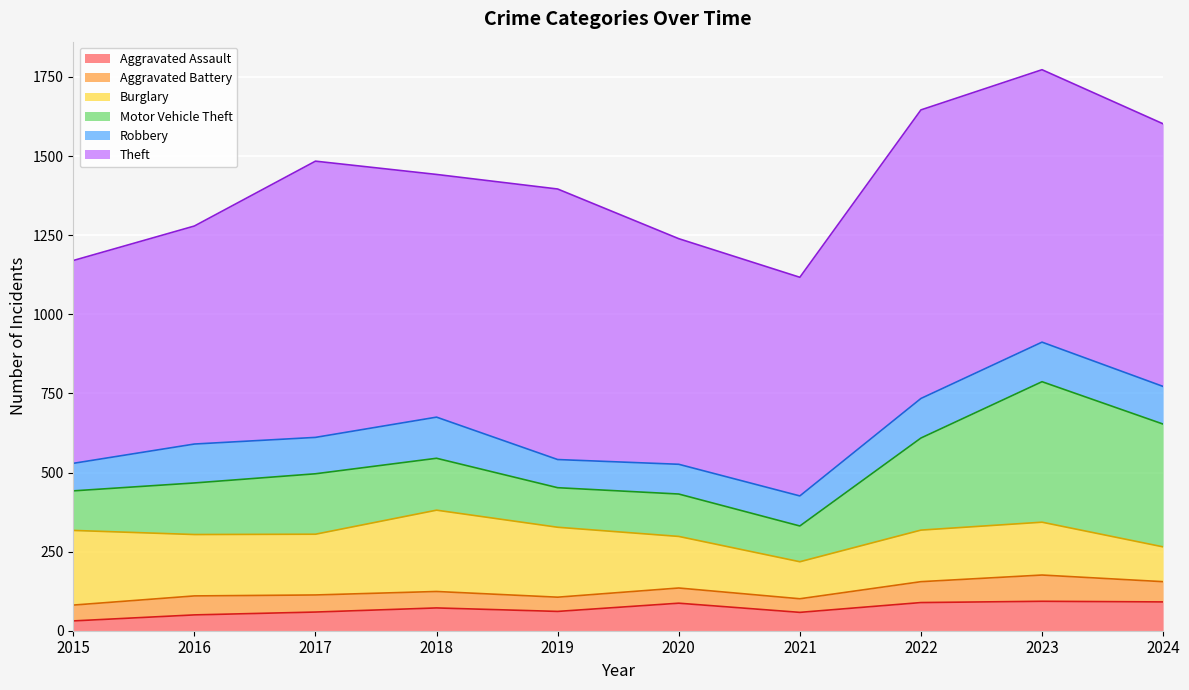

List the labels in order of Robbery value, smallest first.

2015, 2019, 2020, 2021, 2017, 2024, 2016, 2022, 2023, 2018